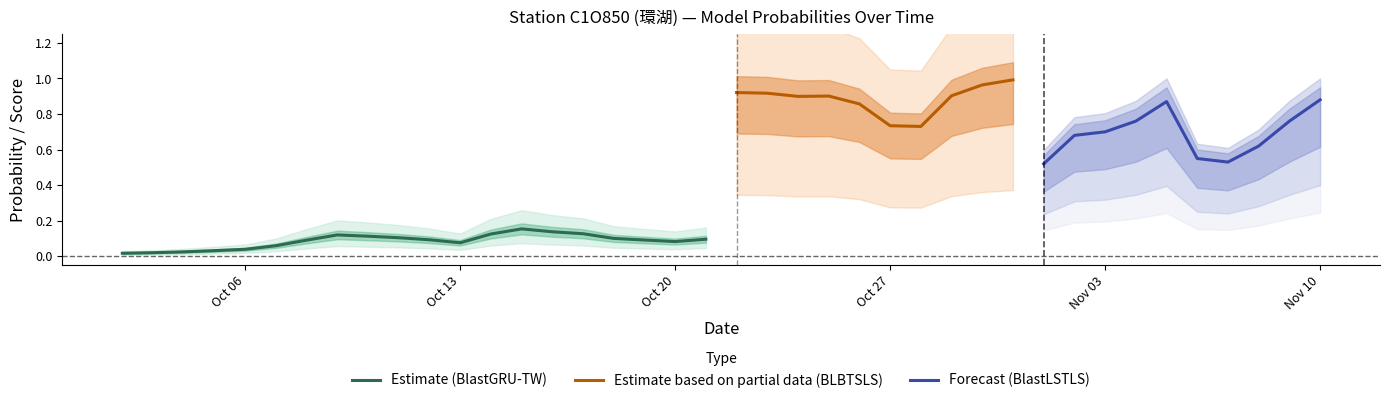

True or false: Estimate (BlastGRU-TW) has a value of 0.0 at Oct 13.

False